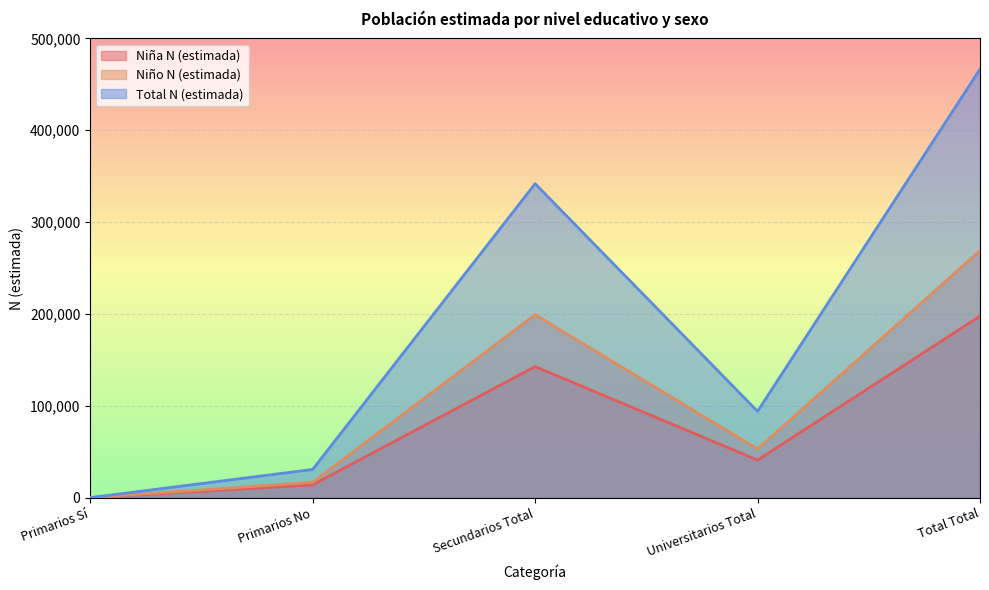

At which category does Niña N (estimada) reach its first local valley?

Universitarios Total